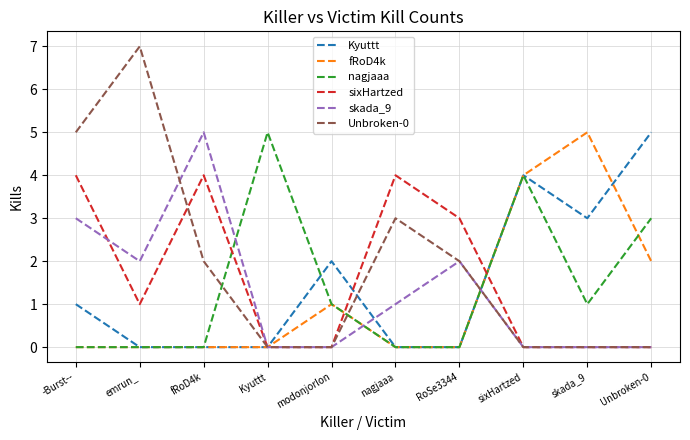

Reading left to right, list all the values displayed in this chart.

Kyuttt: -Burst--=1	emrun_=0	fRoD4k=0	Kyuttt=0	modonjorlon=2	nagjaaa=0	RoSe3344=0	sixHartzed=4	skada_9=3	Unbroken-0=5
fRoD4k: -Burst--=0	emrun_=0	fRoD4k=0	Kyuttt=0	modonjorlon=1	nagjaaa=0	RoSe3344=0	sixHartzed=4	skada_9=5	Unbroken-0=2
nagjaaa: -Burst--=0	emrun_=0	fRoD4k=0	Kyuttt=5	modonjorlon=1	nagjaaa=0	RoSe3344=0	sixHartzed=4	skada_9=1	Unbroken-0=3
sixHartzed: -Burst--=4	emrun_=1	fRoD4k=4	Kyuttt=0	modonjorlon=0	nagjaaa=4	RoSe3344=3	sixHartzed=0	skada_9=0	Unbroken-0=0
skada_9: -Burst--=3	emrun_=2	fRoD4k=5	Kyuttt=0	modonjorlon=0	nagjaaa=1	RoSe3344=2	sixHartzed=0	skada_9=0	Unbroken-0=0
Unbroken-0: -Burst--=5	emrun_=7	fRoD4k=2	Kyuttt=0	modonjorlon=0	nagjaaa=3	RoSe3344=2	sixHartzed=0	skada_9=0	Unbroken-0=0